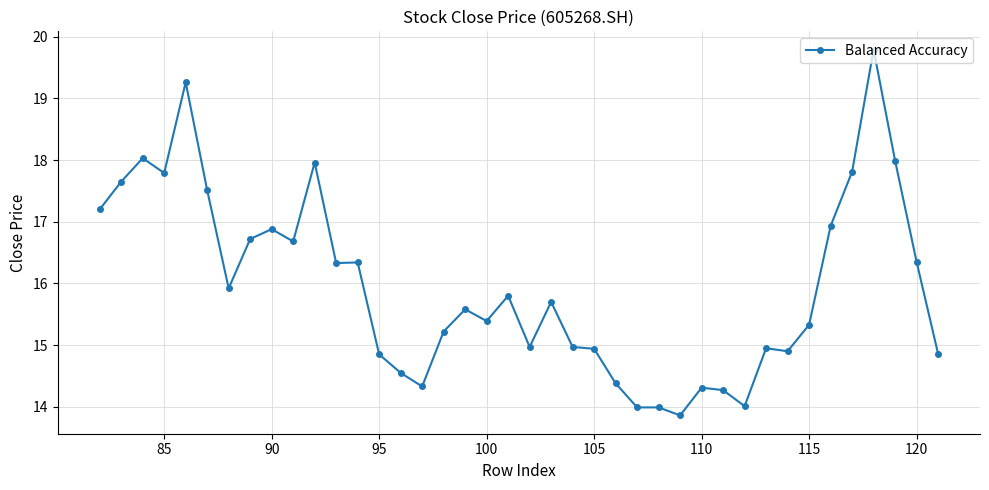

What is the sum of all values?

638.3